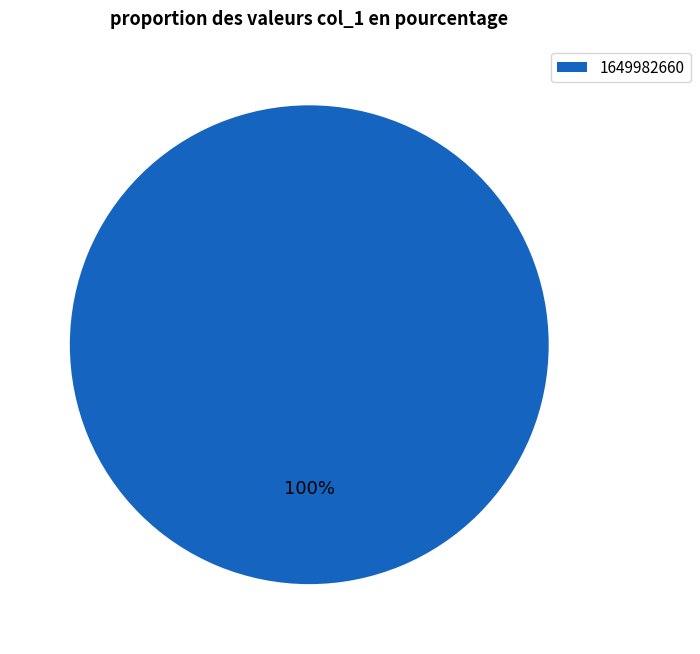

Rank the categories by value from lowest to highest.

1649982660